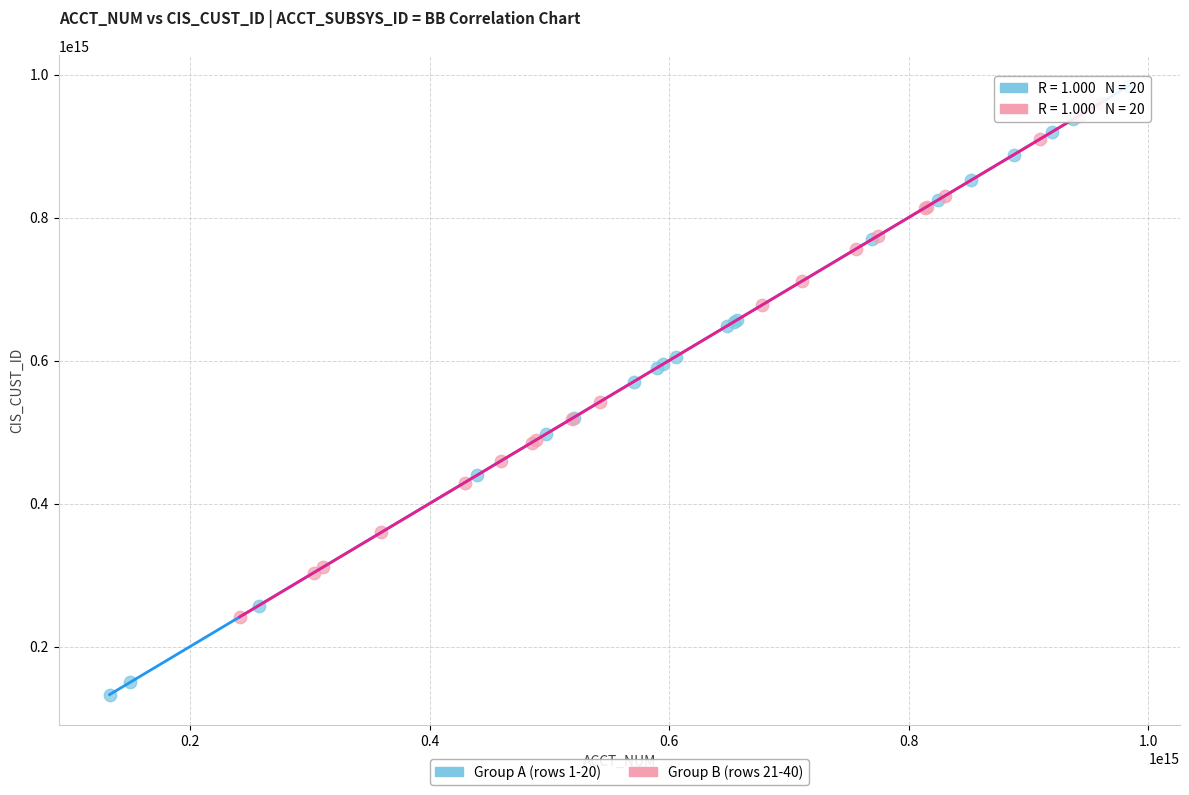

Which series reaches the minimum Y coordinate?

Group A (rows 1-20)